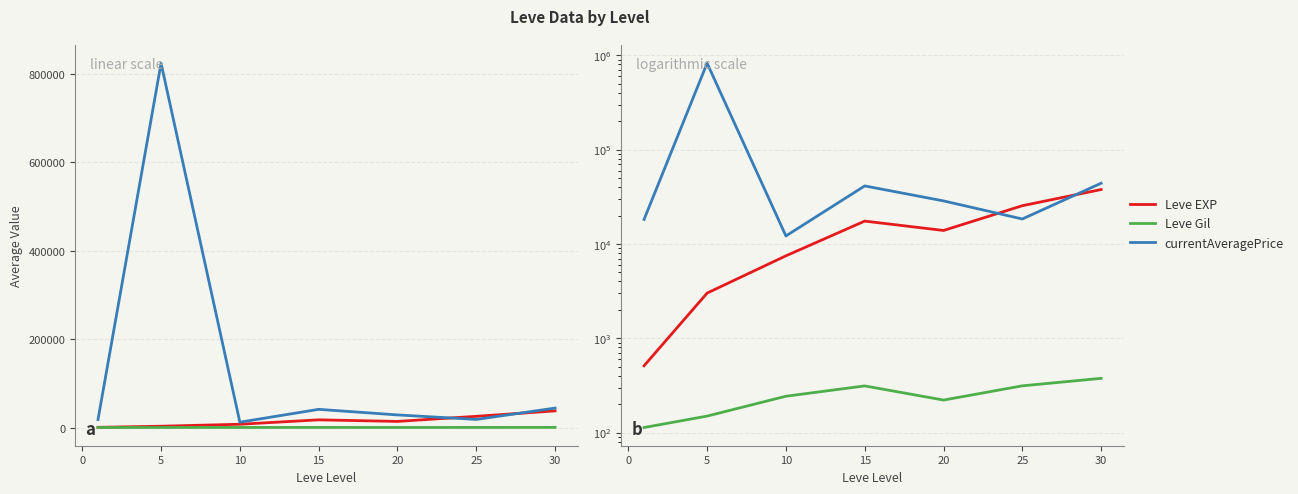

What is the average value of the currentAveragePrice series?

140880.3